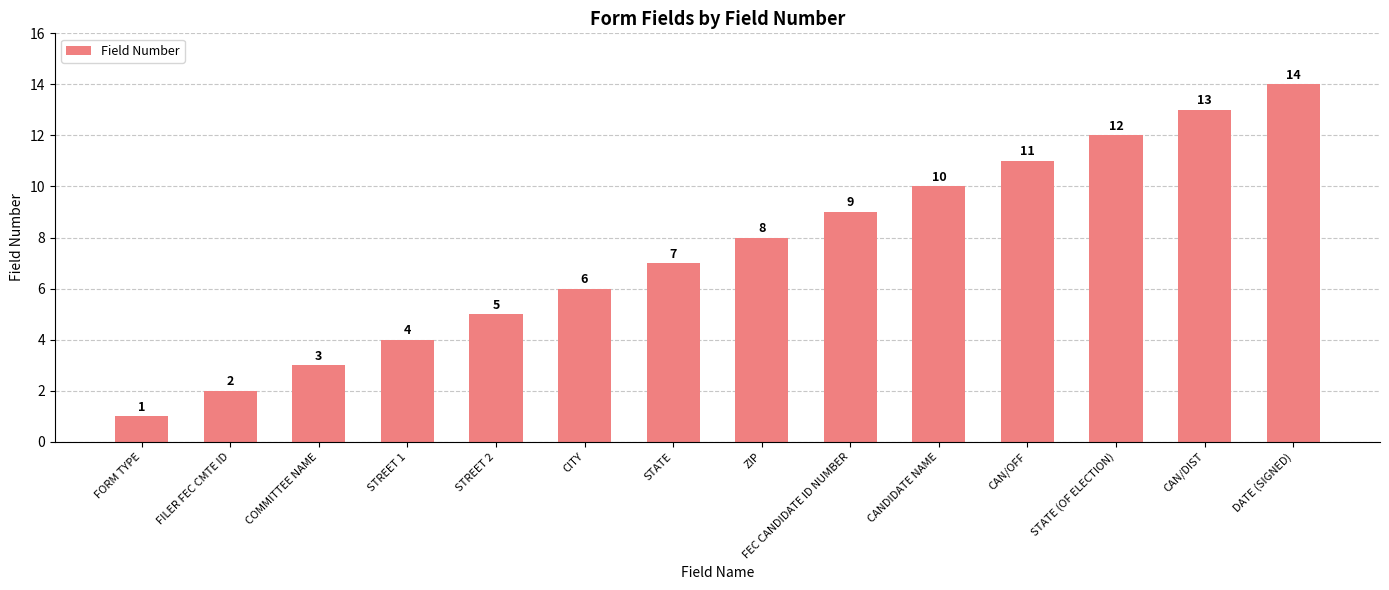

Reading left to right, extract all data points from this chart.

FORM TYPE=1	FILER FEC CMTE ID=2	COMMITTEE NAME=3	STREET 1=4	STREET 2=5	CITY=6	STATE=7	ZIP=8	FEC CANDIDATE ID NUMBER=9	CANDIDATE NAME=10	CAN/OFF=11	STATE (OF ELECTION)=12	CAN/DIST=13	DATE (SIGNED)=14